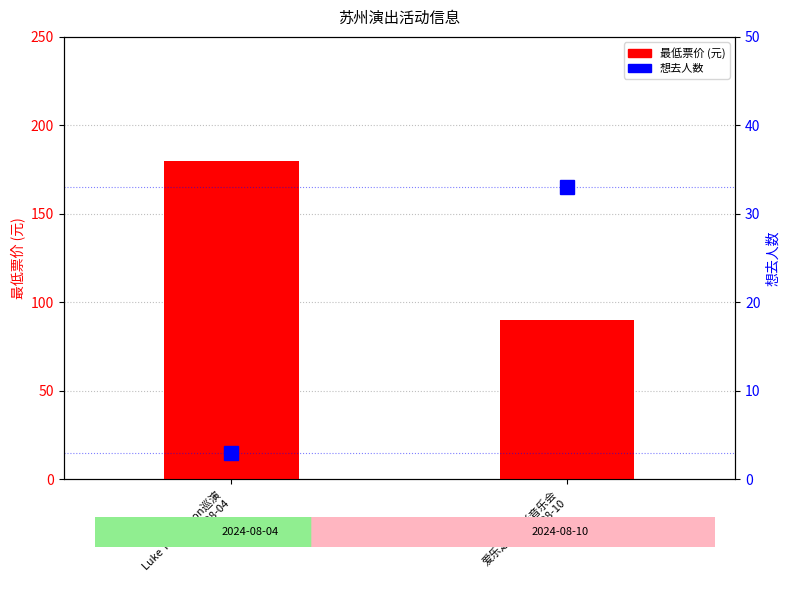

What is the value of the 想去人数 bar at the 2nd from the left?

33